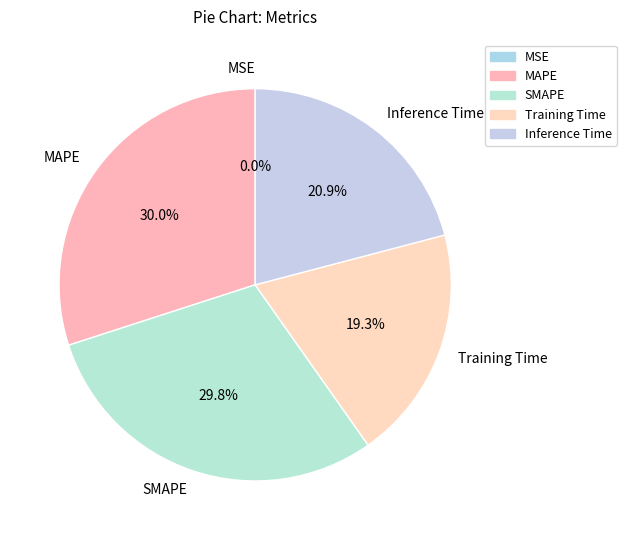

How much of the chart is everything except SMAPE?

70.2%